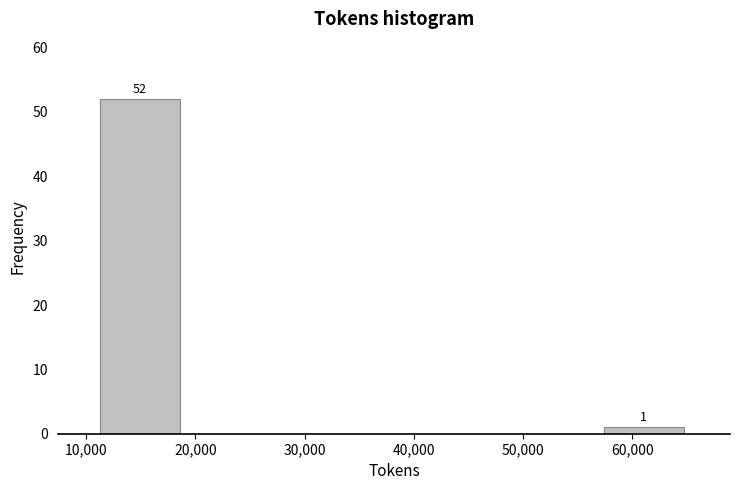

Which range on the x-axis has the tallest bar?

11000 to 19000